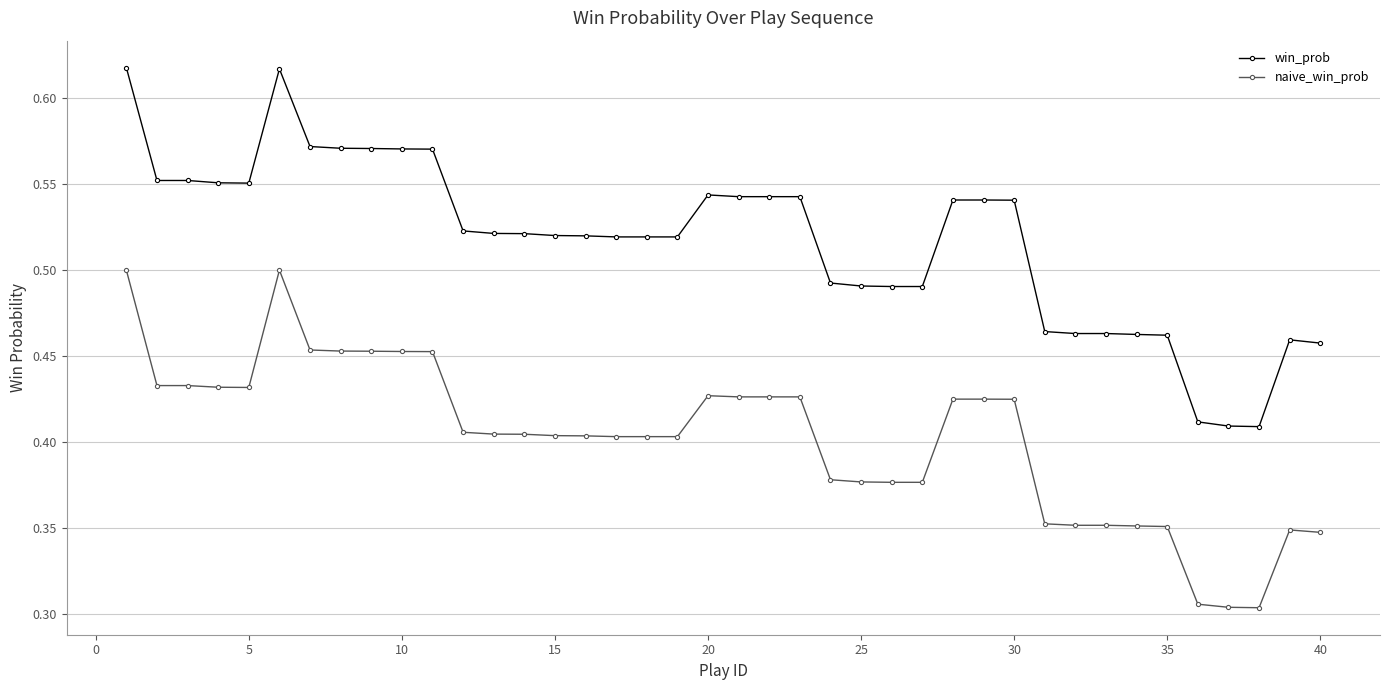

Which series has the largest range (max minus min)?

win_prob